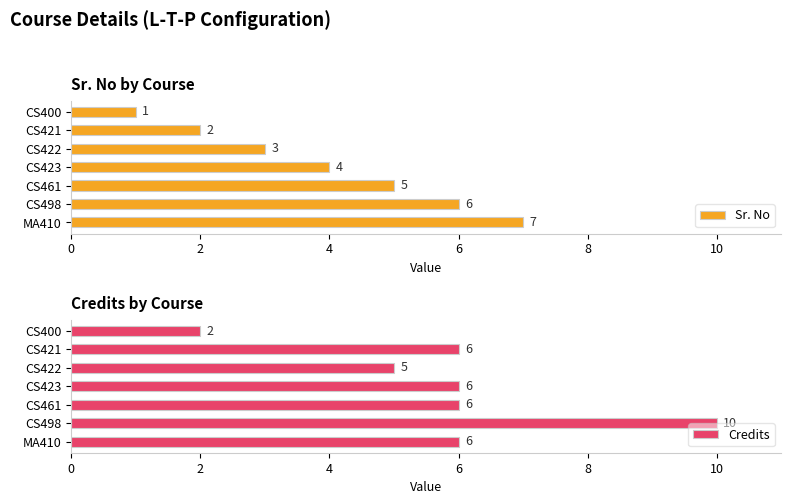

What is the difference between the maximum and second lowest values in the Credits series?

5